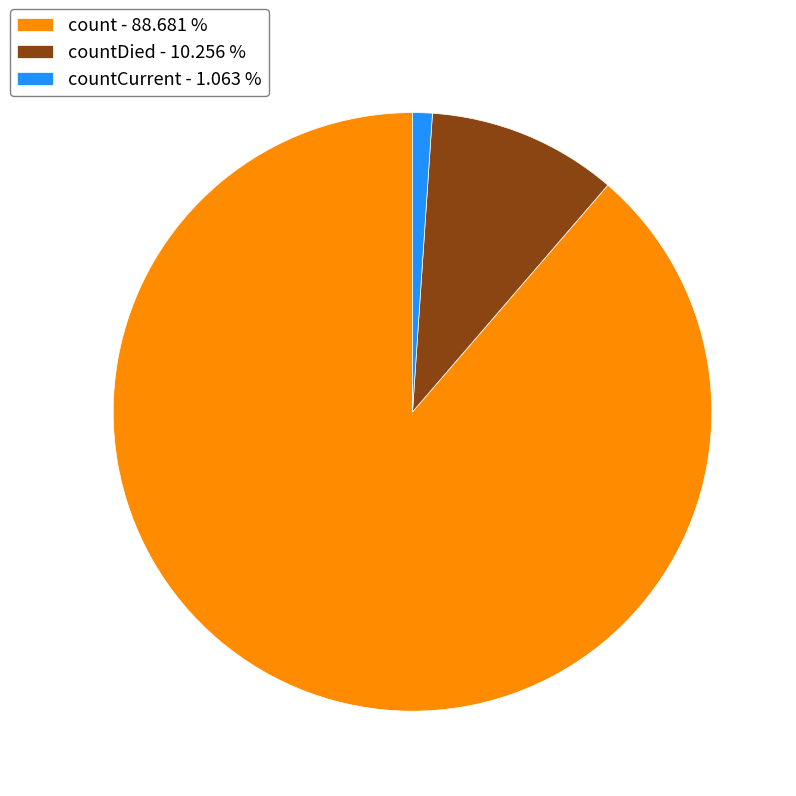

Which slice represents more than half of the pie?

count - 88.681 %